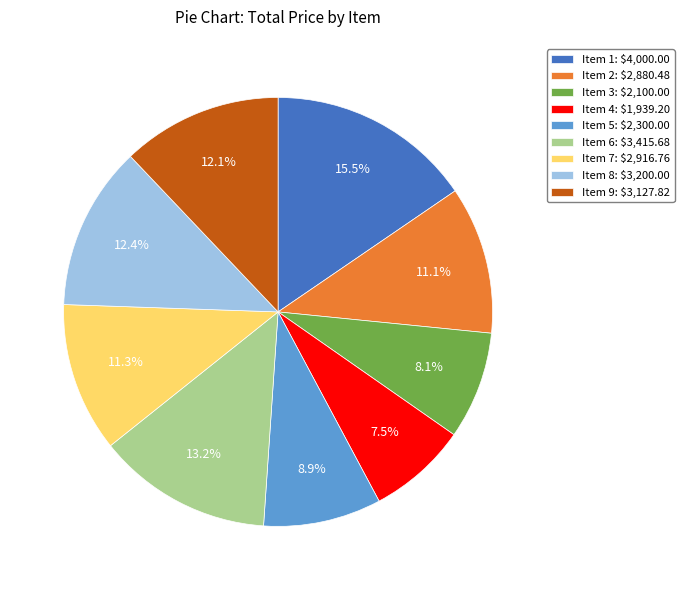

True or false: Item 1 accounts for 7% of the total.

False